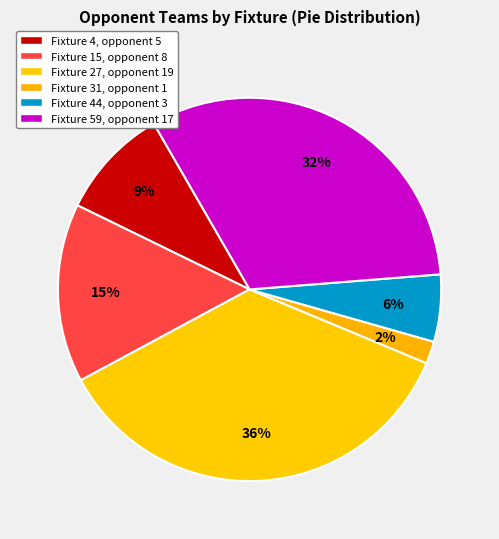

Which category has the smallest portion of the pie?

Fixture 31